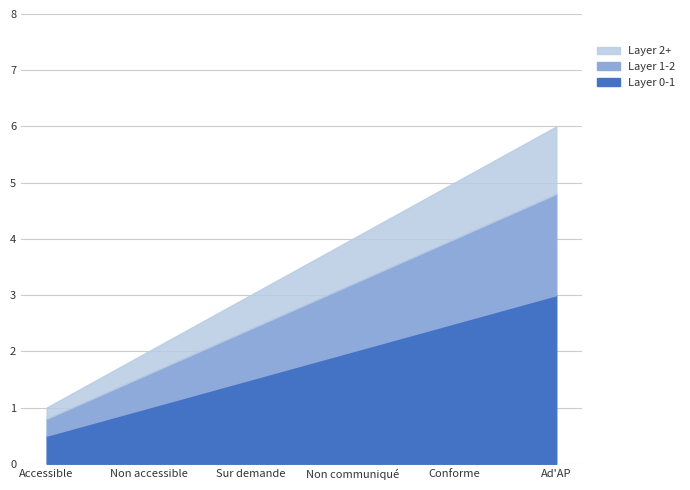

True or false: the data shows 1 at Accessible.

True